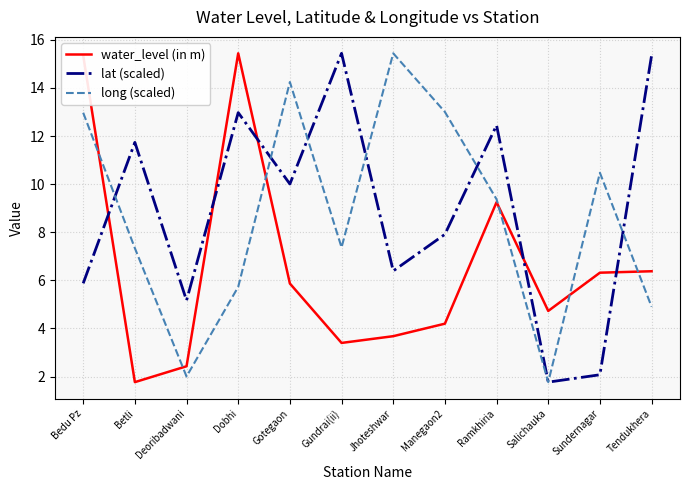

At which label does lat (scaled) reach its minimum?

Salichauka